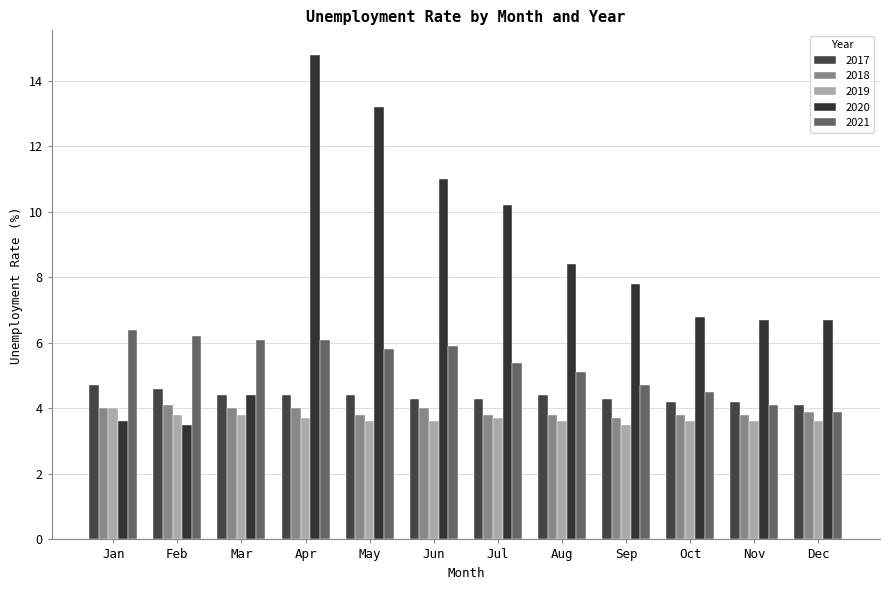

Between Feb and Oct, which is larger?

Feb